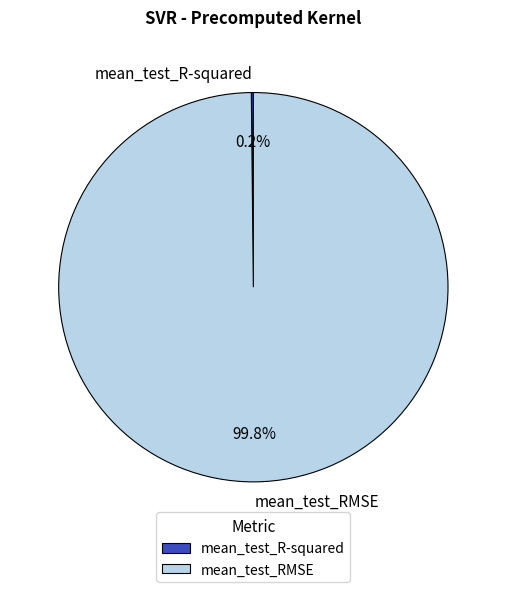

What is the largest slice in the pie chart?

mean_test_RMSE